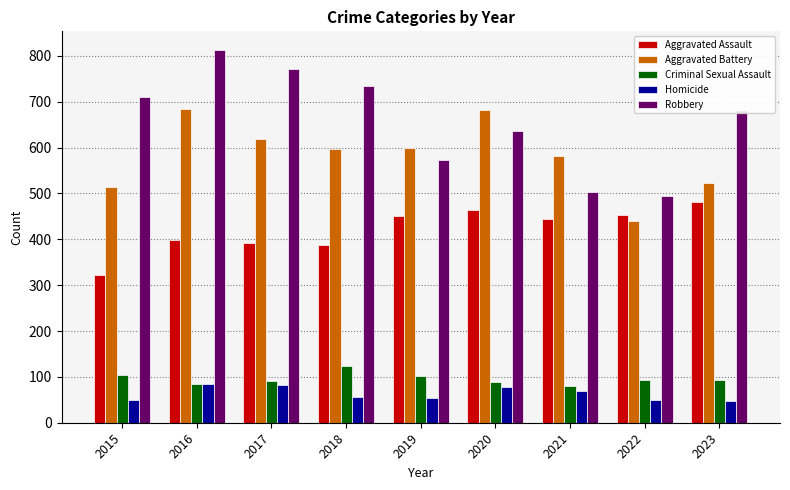

How many categories are shown in the chart?

9